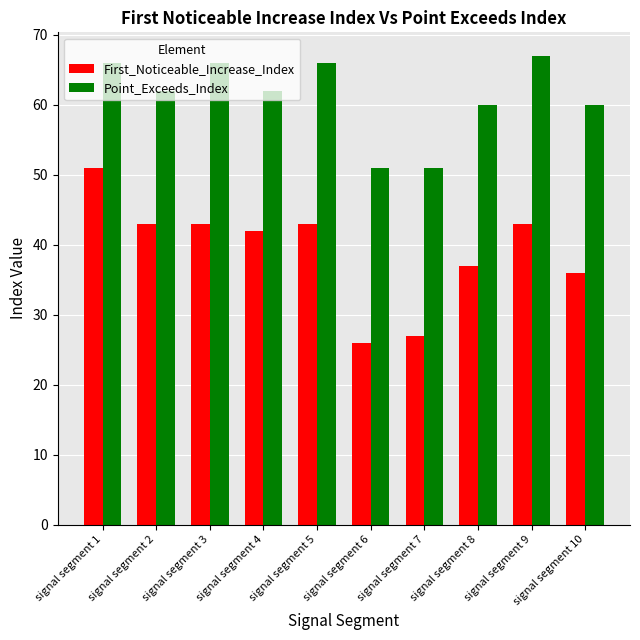

Which label corresponds to the largest value in the chart?

signal segment 9